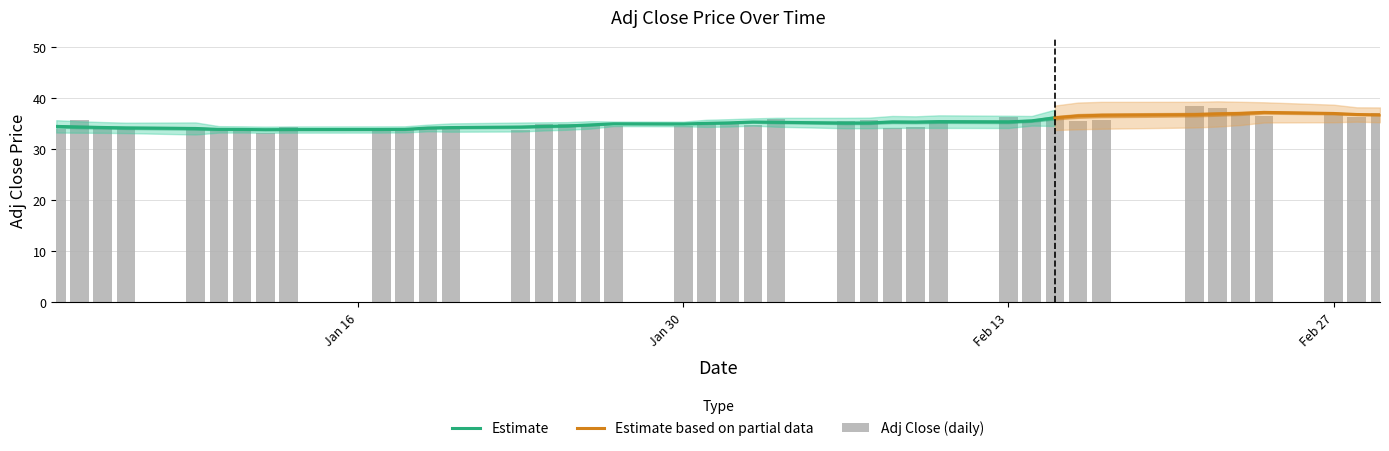

What is the minimum value for Estimate?

33.9